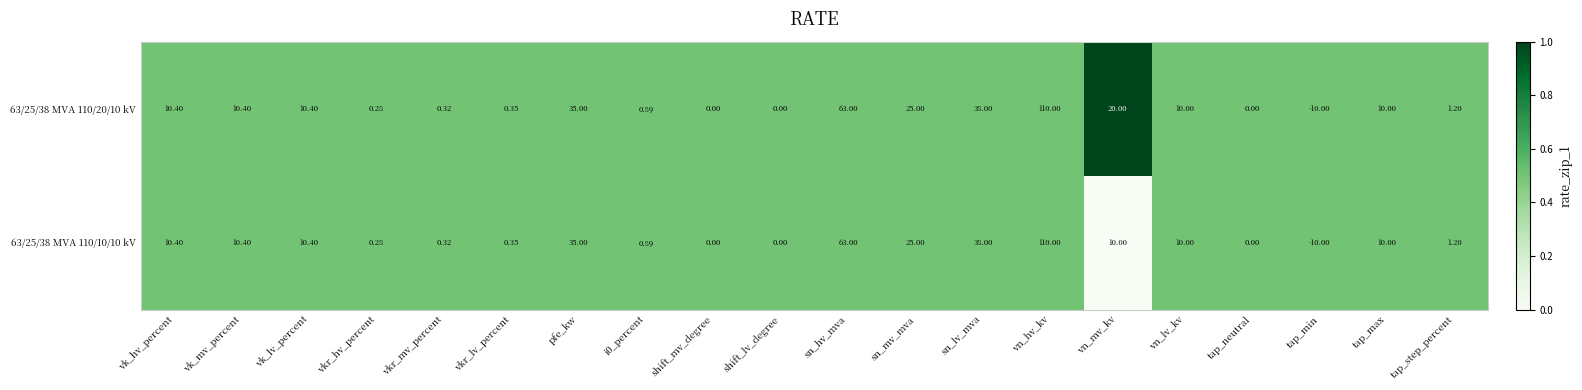

At which label does 63/25/38 MVA 110/20/10 kV reach its peak?

vn_hv_kv